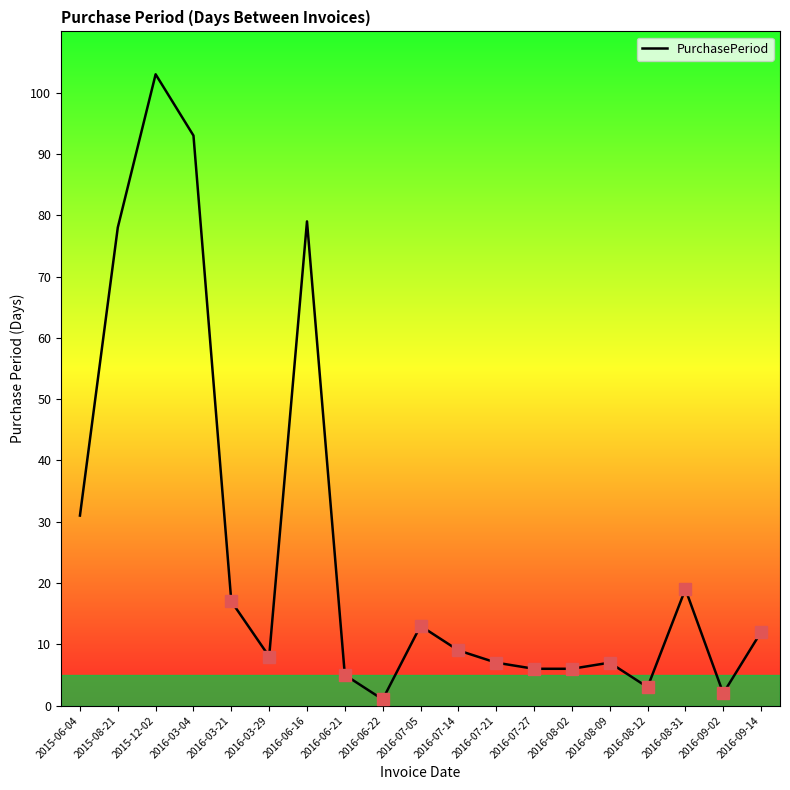

Reading right to left, extract all data points from this chart.

2016-09-14=12	2016-09-02=2	2016-08-31=19	2016-08-12=3	2016-08-09=7	2016-08-02=6	2016-07-27=6	2016-07-21=7	2016-07-14=9	2016-07-05=13	2016-06-22=1	2016-06-21=5	2016-06-16=79	2016-03-29=8	2016-03-21=17	2016-03-04=93	2015-12-02=103	2015-08-21=78	2015-06-04=31